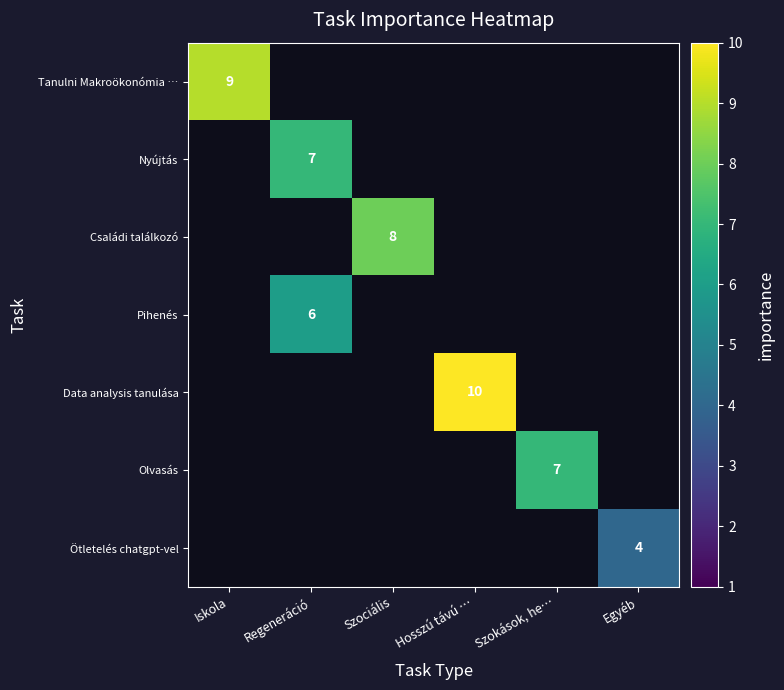

Which has a higher value, Szokások, he… or Iskola?

Iskola